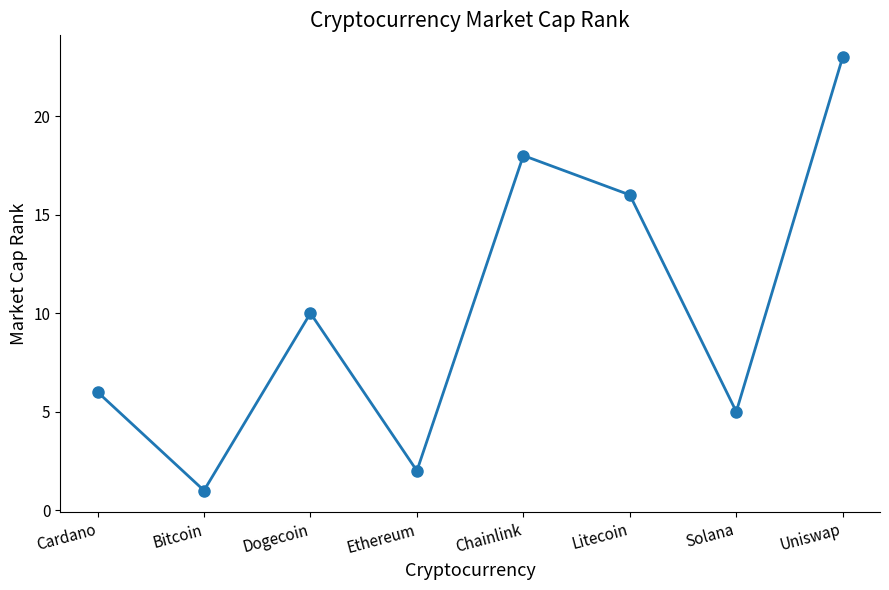

What is the sum of all values?

81